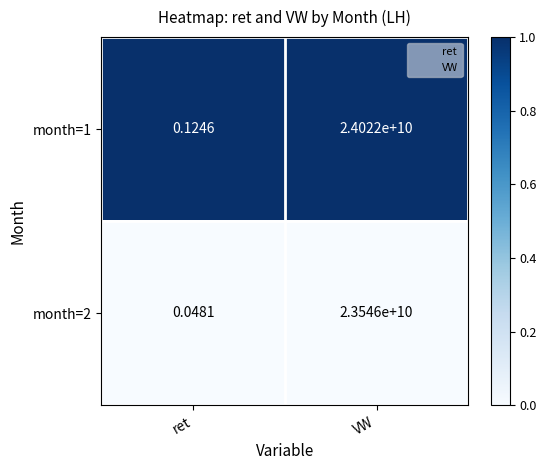

At which label does month=1 reach its minimum?

ret